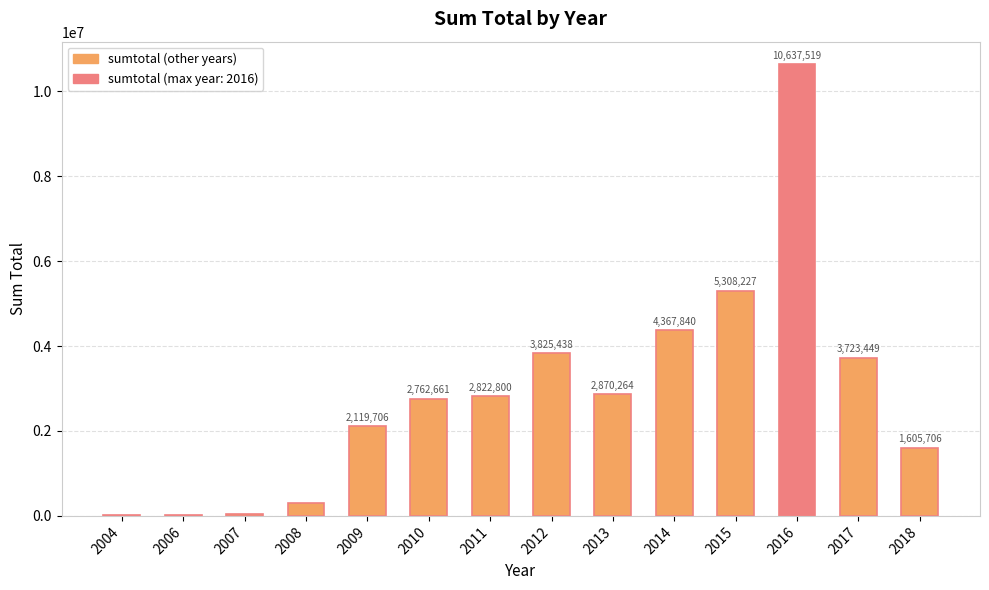

True or false: the data shows 28616 at 2006.

True